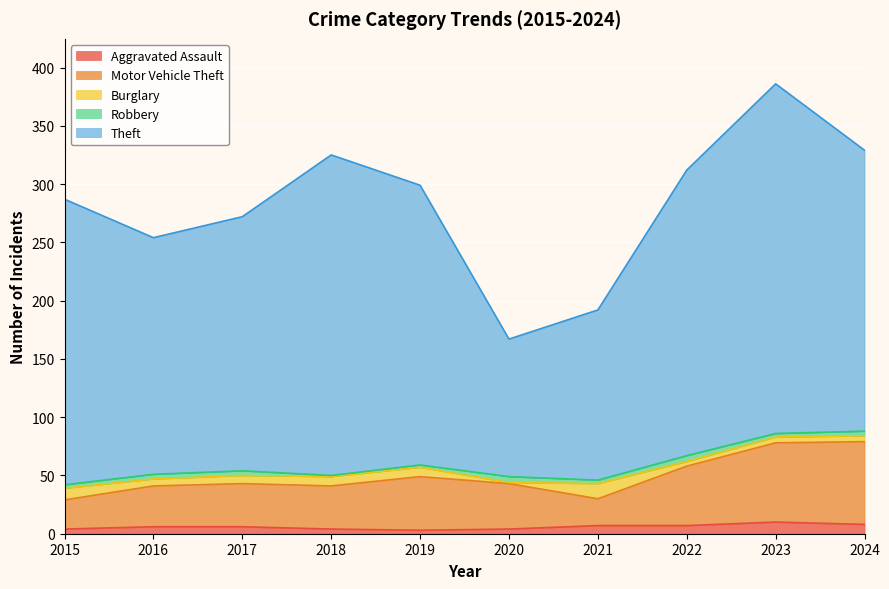

What is the value of the Robbery point at the 3rd from the left?

4